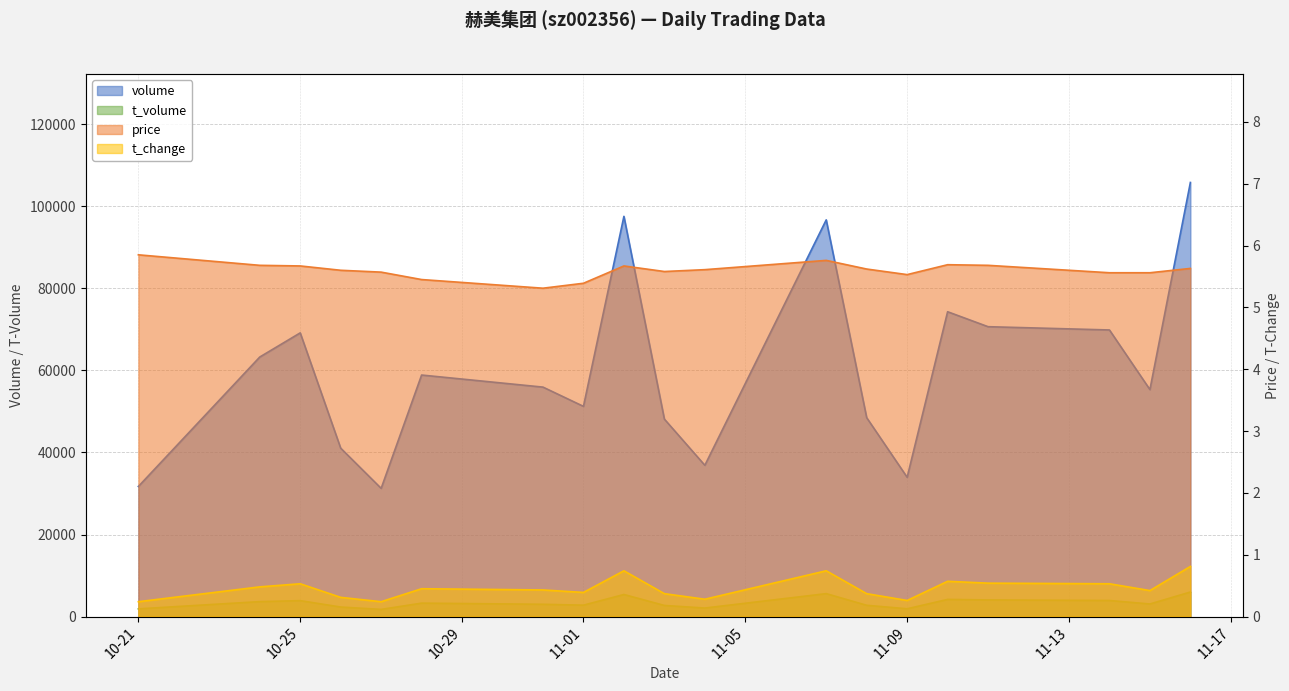

What is the average value of the price series?

5.6